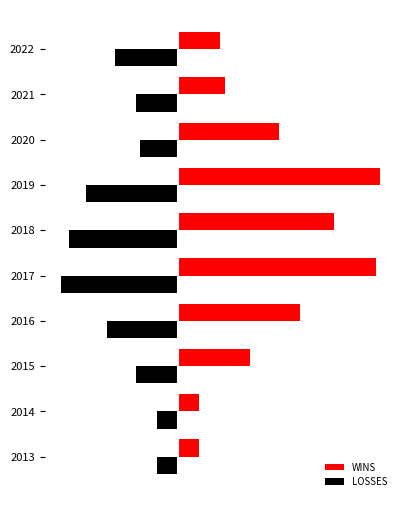

What are all the series names shown in the legend?

WINS, LOSSES